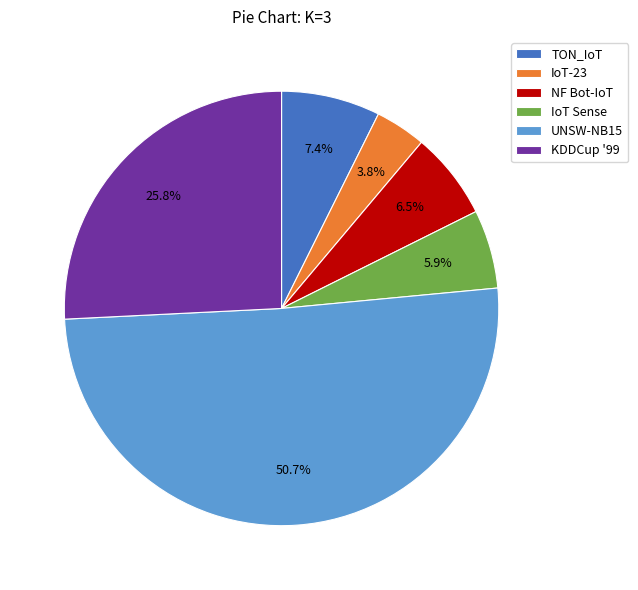

Does UNSW-NB15 represent more than half of the total?

Yes